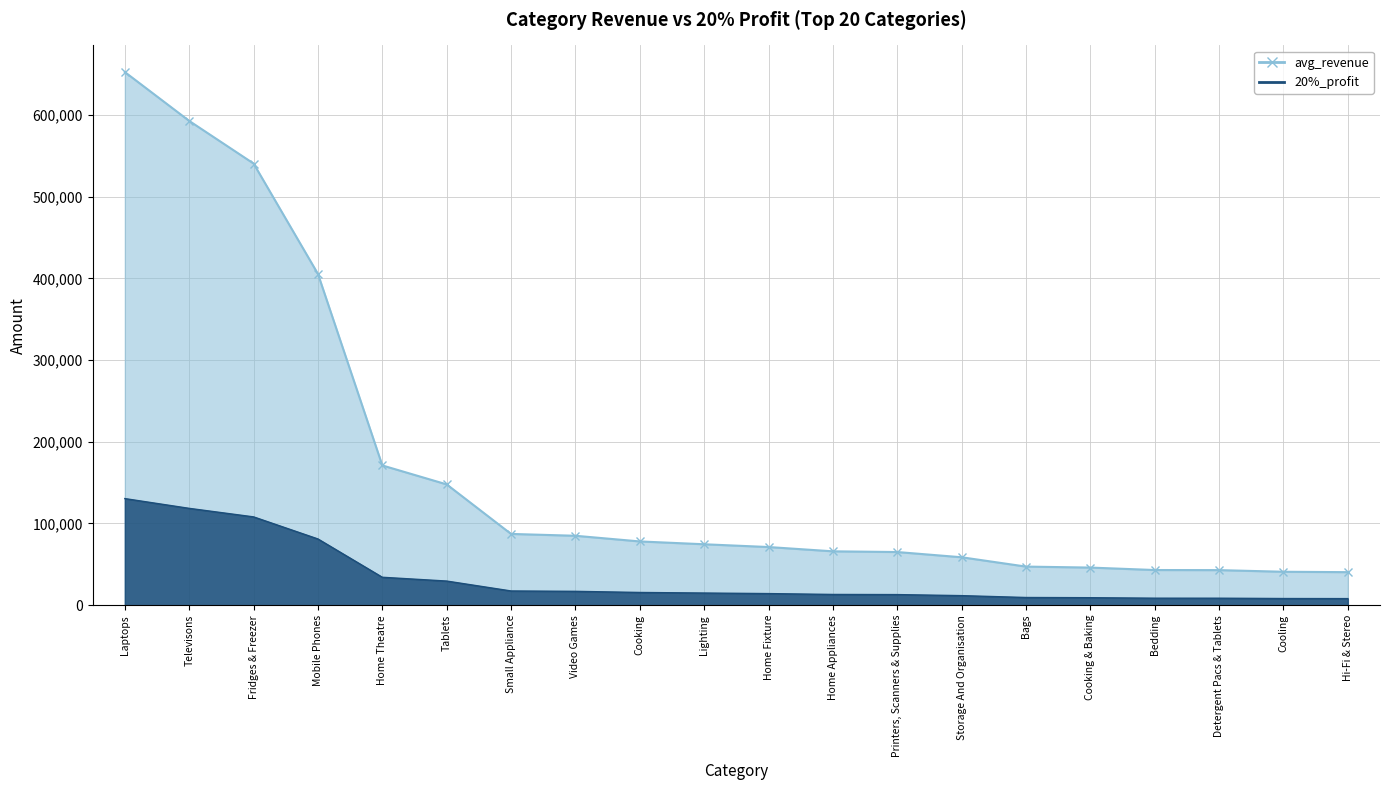

What is the approximate value of 20%_profit at Mobile Phones, to the nearest 50?

81100